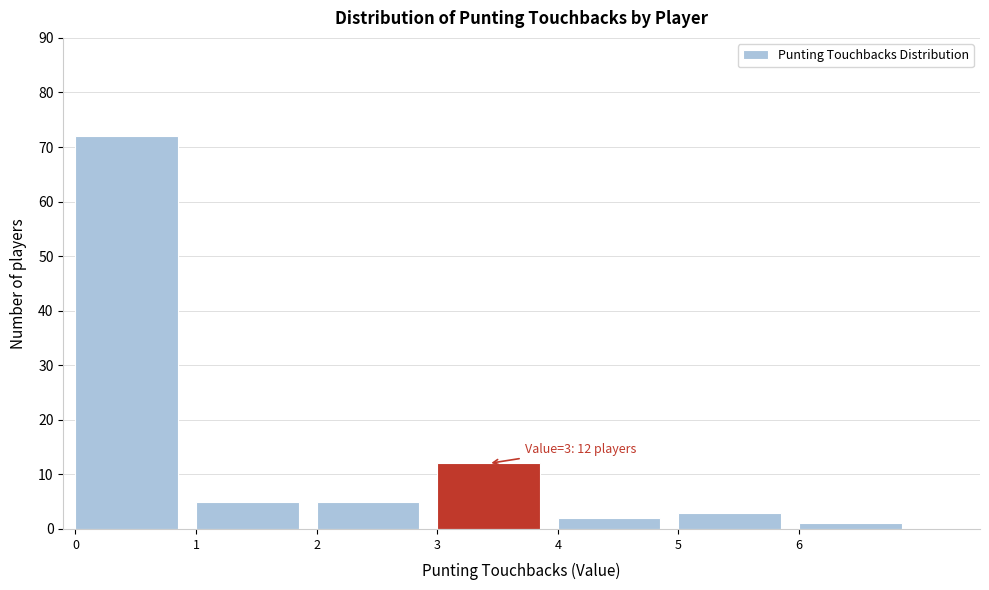

Which range on the x-axis has the tallest bar?

0 to 1